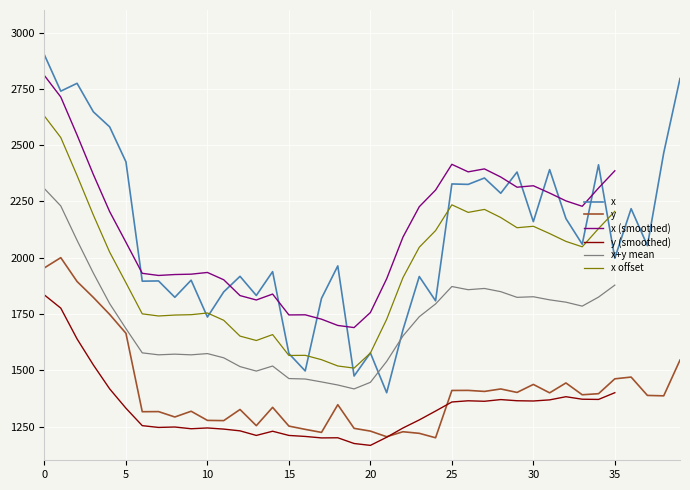

True or false: x and y cross at least once.

False